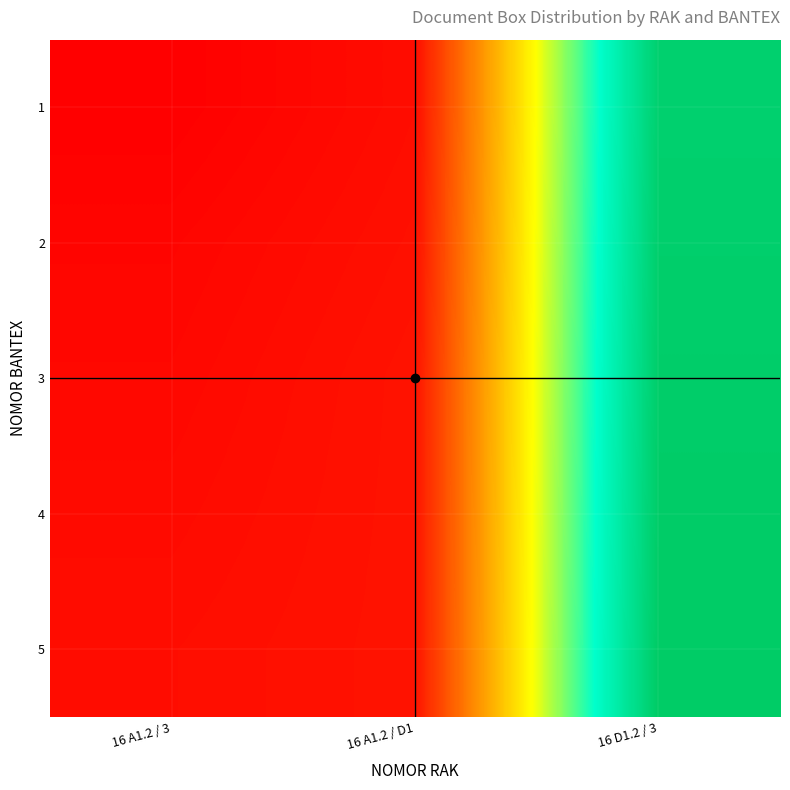

List the series in order of their peak value, highest first.

5, 4, 3, 2, 1